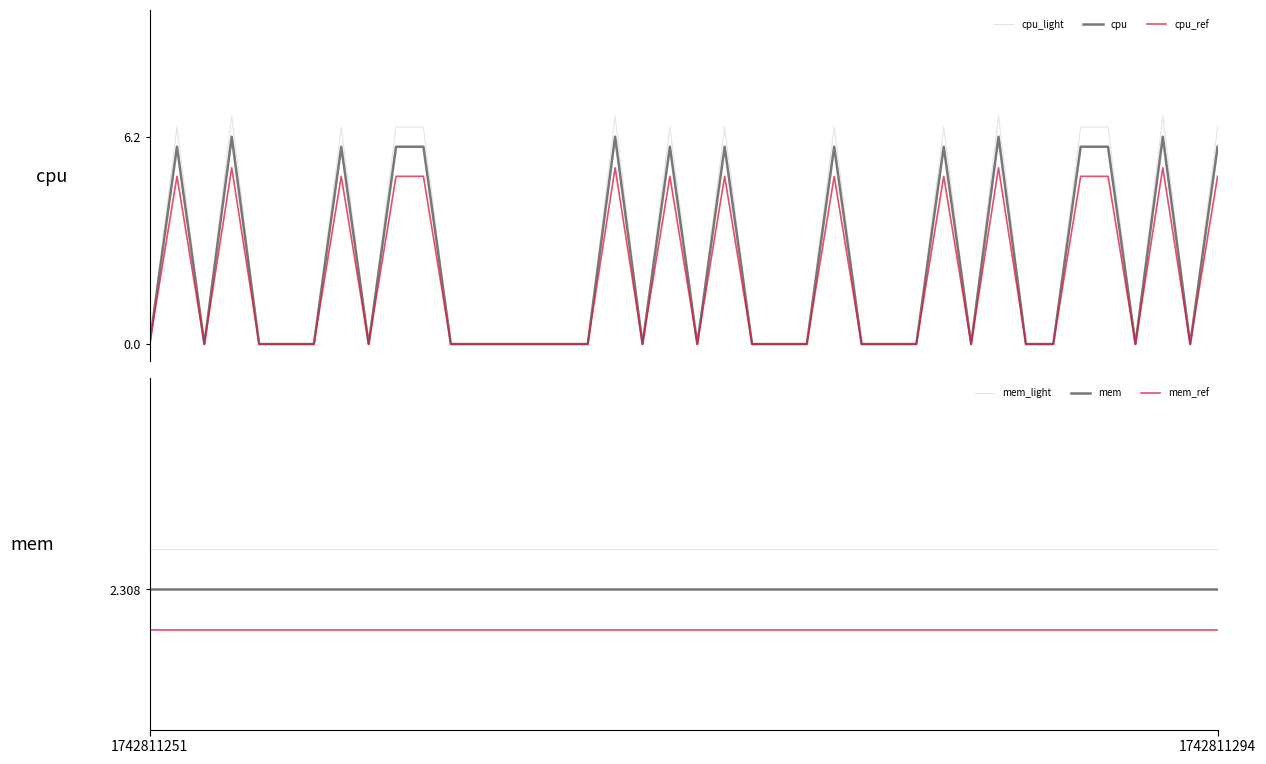

Reading right to left, what are all the values shown in this chart?

cpu_light: 6.5	0.0	6.8	0.0	6.5	6.5	0.0	0.0	6.8	0.0	6.5	0.0	0.0	0.0	6.5	0.0	0.0	0.0	6.5	0.0	6.5	0.0	6.8	0.0	0.0	0.0	0.0	0.0	0.0	6.5	6.5	0.0	6.5	0.0	0.0	0.0	6.8	0.0	6.5	0.0
cpu: 5.9	0.0	6.2	0.0	5.9	5.9	0.0	0.0	6.2	0.0	5.9	0.0	0.0	0.0	5.9	0.0	0.0	0.0	5.9	0.0	5.9	0.0	6.2	0.0	0.0	0.0	0.0	0.0	0.0	5.9	5.9	0.0	5.9	0.0	0.0	0.0	6.2	0.0	5.9	0.0
cpu_ref: 5.0	0.0	5.3	0.0	5.0	5.0	0.0	0.0	5.3	0.0	5.0	0.0	0.0	0.0	5.0	0.0	0.0	0.0	5.0	0.0	5.0	0.0	5.3	0.0	0.0	0.0	0.0	0.0	0.0	5.0	5.0	0.0	5.0	0.0	0.0	0.0	5.3	0.0	5.0	0.0
mem_light: 2.3	2.3	2.3	2.3	2.3	2.3	2.3	2.3	2.3	2.3	2.3	2.3	2.3	2.3	2.3	2.3	2.3	2.3	2.3	2.3	2.3	2.3	2.3	2.3	2.3	2.3	2.3	2.3	2.3	2.3	2.3	2.3	2.3	2.3	2.3	2.3	2.3	2.3	2.3	2.3
mem: 2.3	2.3	2.3	2.3	2.3	2.3	2.3	2.3	2.3	2.3	2.3	2.3	2.3	2.3	2.3	2.3	2.3	2.3	2.3	2.3	2.3	2.3	2.3	2.3	2.3	2.3	2.3	2.3	2.3	2.3	2.3	2.3	2.3	2.3	2.3	2.3	2.3	2.3	2.3	2.3
mem_ref: 2.3	2.3	2.3	2.3	2.3	2.3	2.3	2.3	2.3	2.3	2.3	2.3	2.3	2.3	2.3	2.3	2.3	2.3	2.3	2.3	2.3	2.3	2.3	2.3	2.3	2.3	2.3	2.3	2.3	2.3	2.3	2.3	2.3	2.3	2.3	2.3	2.3	2.3	2.3	2.3